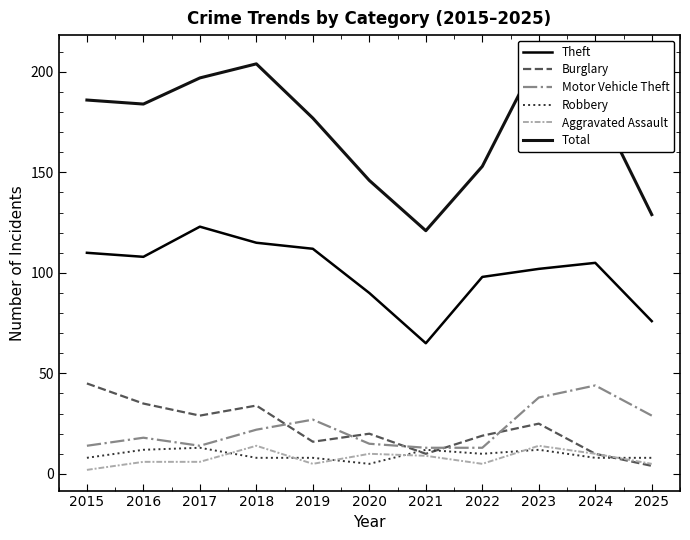

Between 2017 and 2019, which series saw the biggest shift?

Total